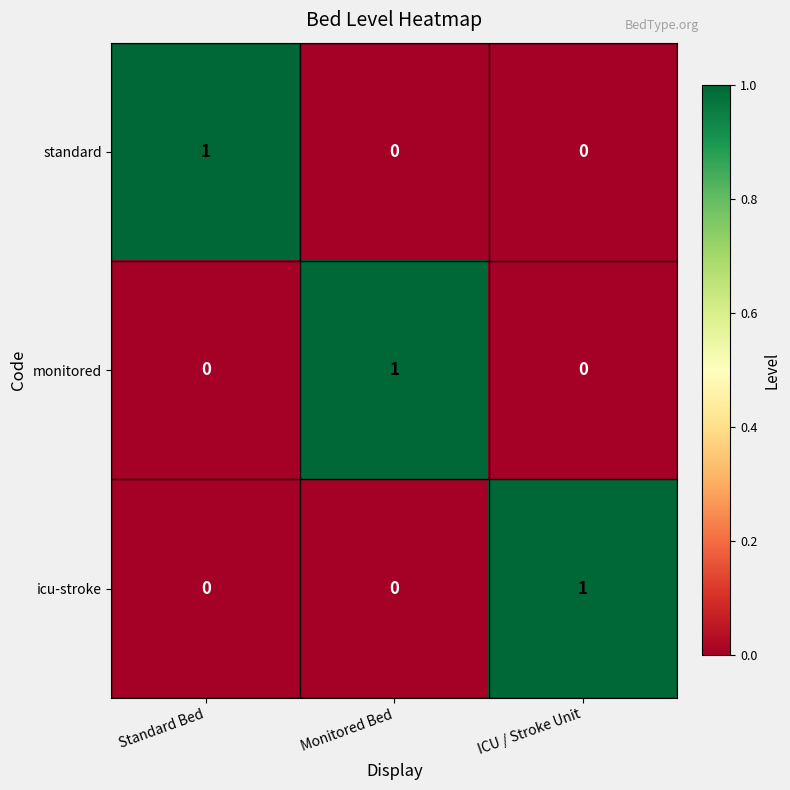

At how many categories does at least one series exceed 0?

3